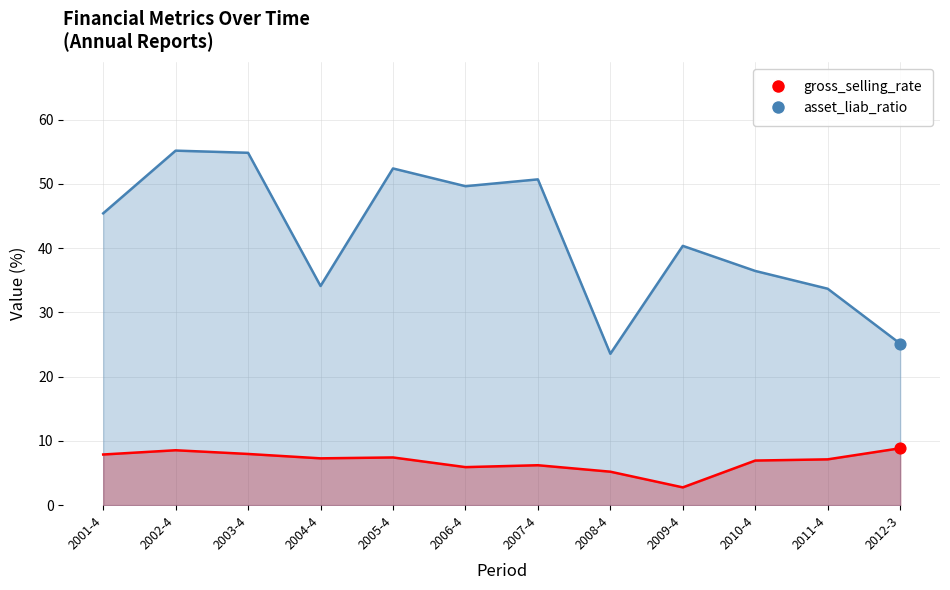

At how many categories does at least one series exceed 53?

2